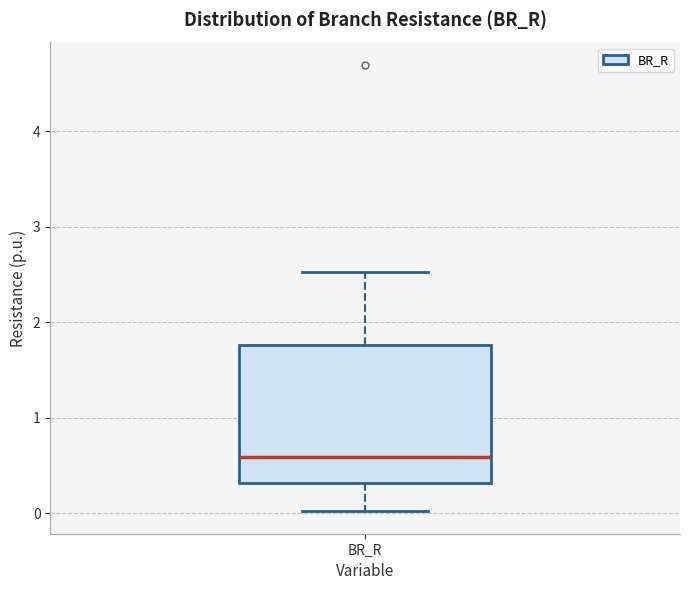

Where does the upper whisker of the box for BR_R end on the y-axis? The values are not printed on the chart, so give them approximately, as read against the axis.

2.5